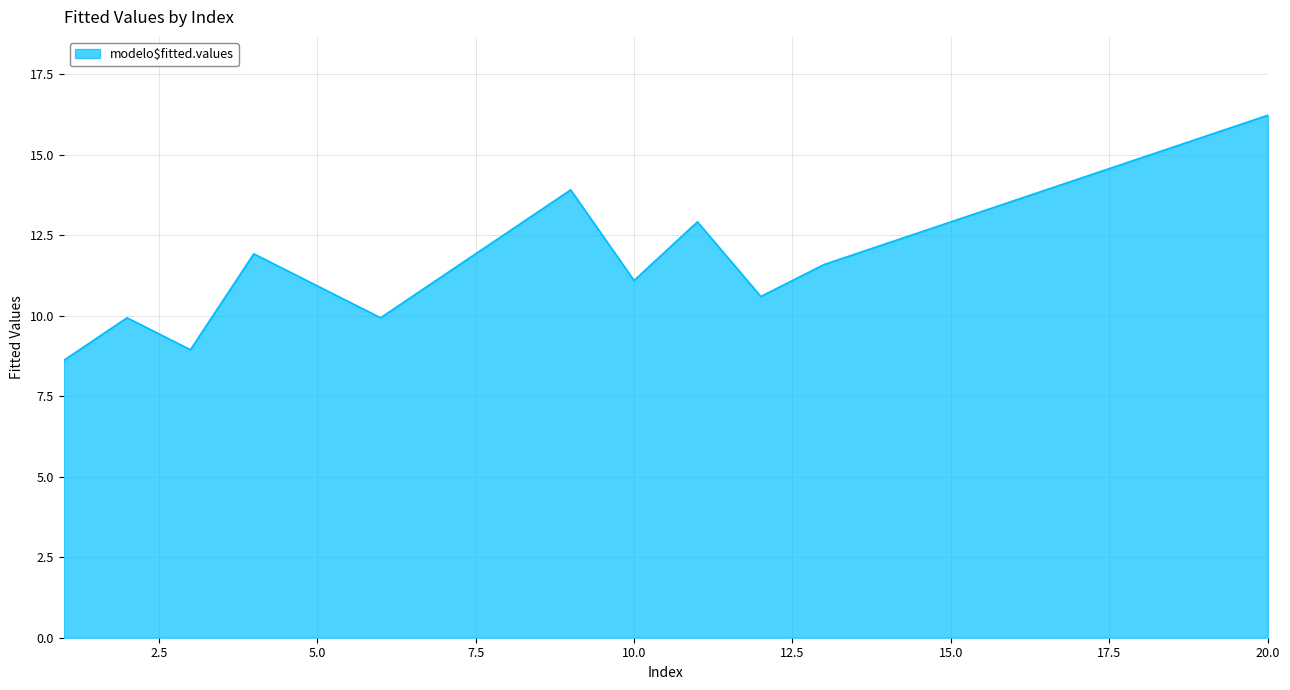

What is the greatest value displayed?

16.2